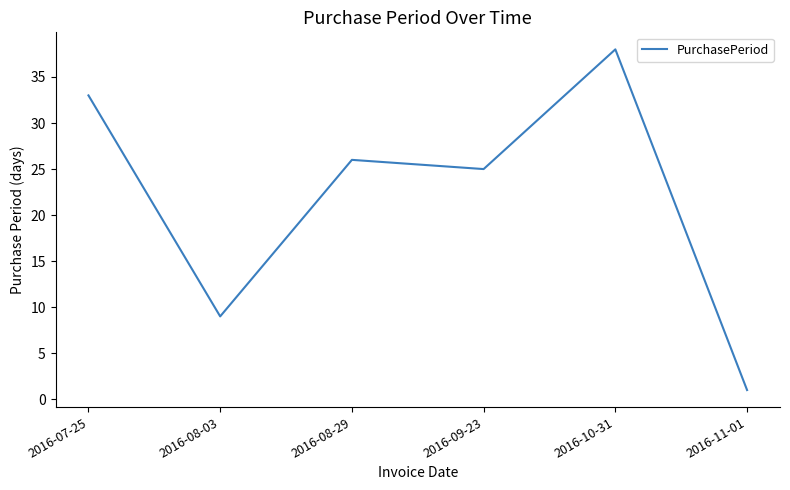

At which category does the chart reach its peak across all series?

2016-10-31